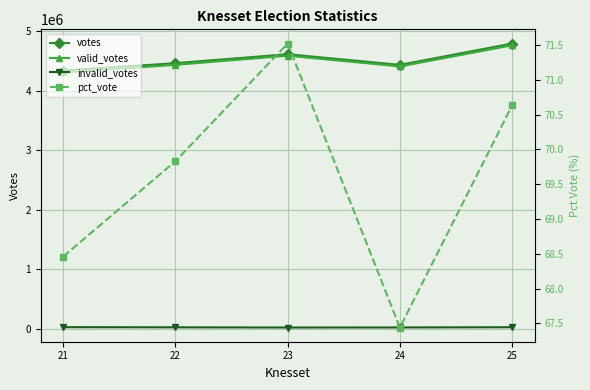

In votes, how many points are higher than both neighbors (excluding endpoints)?

1